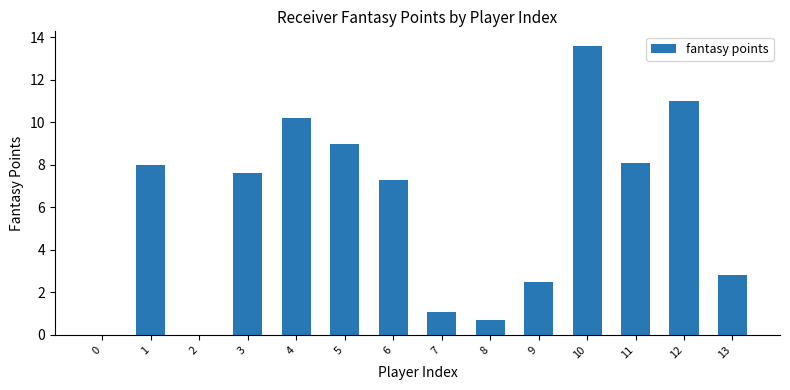

The chart shows a value of -5.6 at 0. True or false?

False